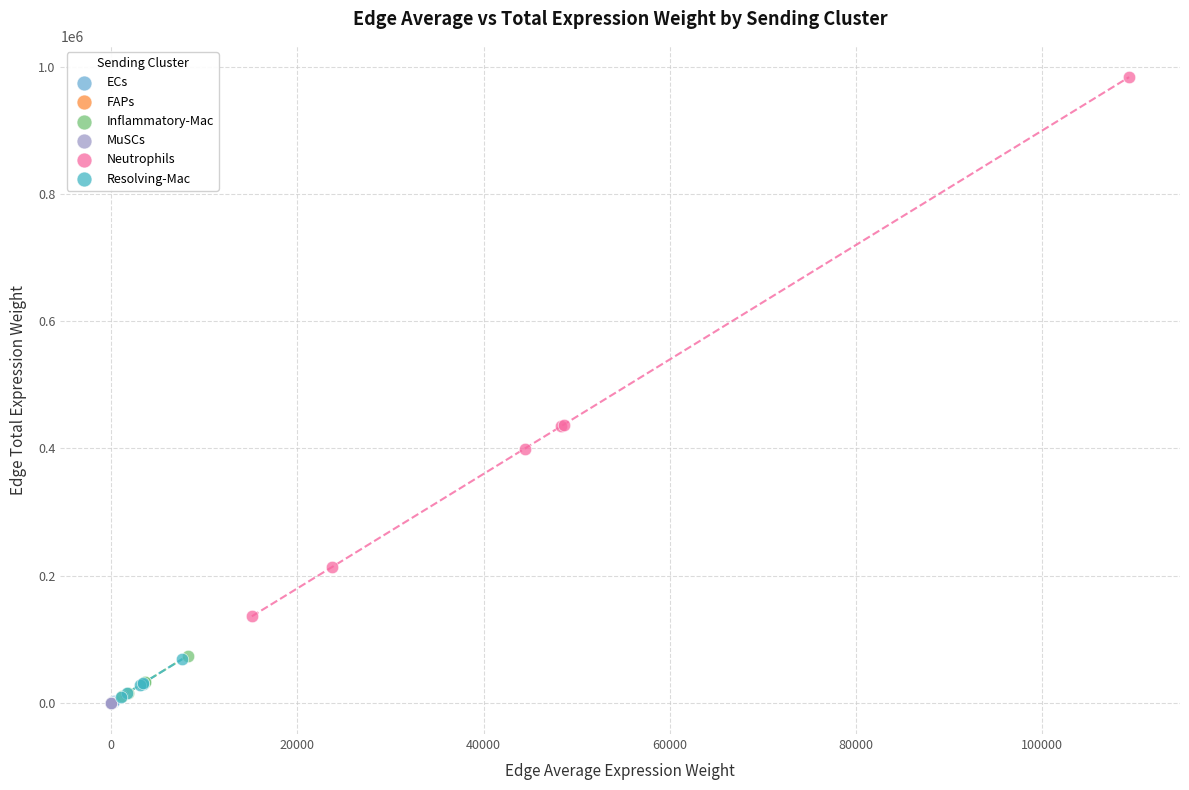

Which series reaches the maximum Y coordinate?

Neutrophils